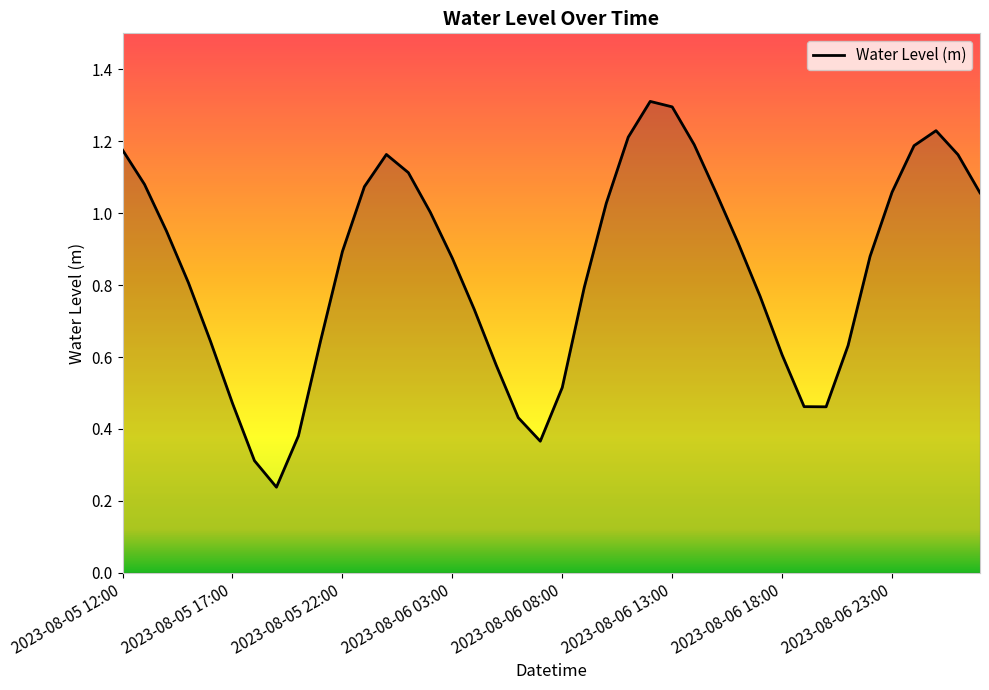

What is the greatest value displayed?

1.3